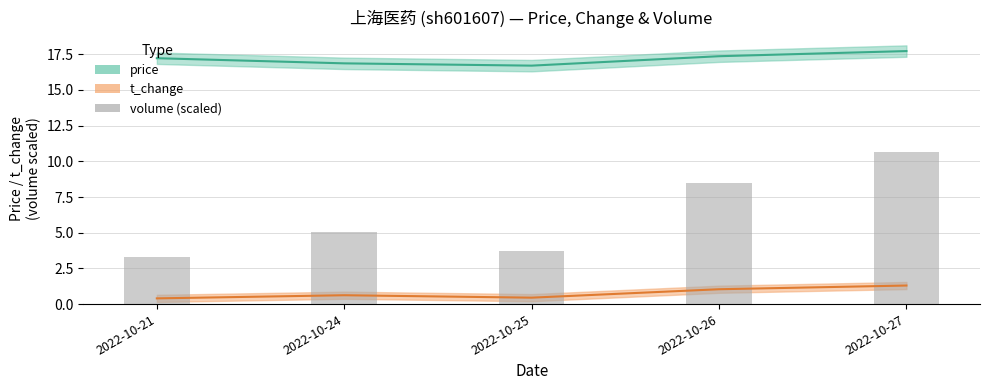

Rank the categories by value from lowest to highest.

2022-10-21, 2022-10-25, 2022-10-24, 2022-10-26, 2022-10-27